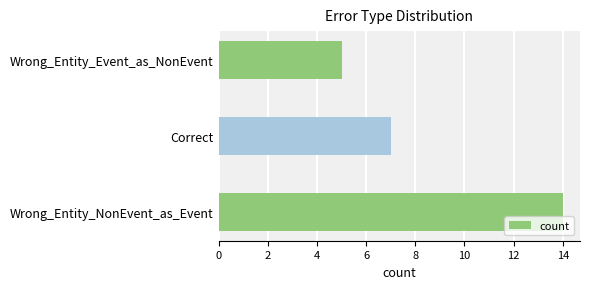

Count the number of data series in this chart.

1